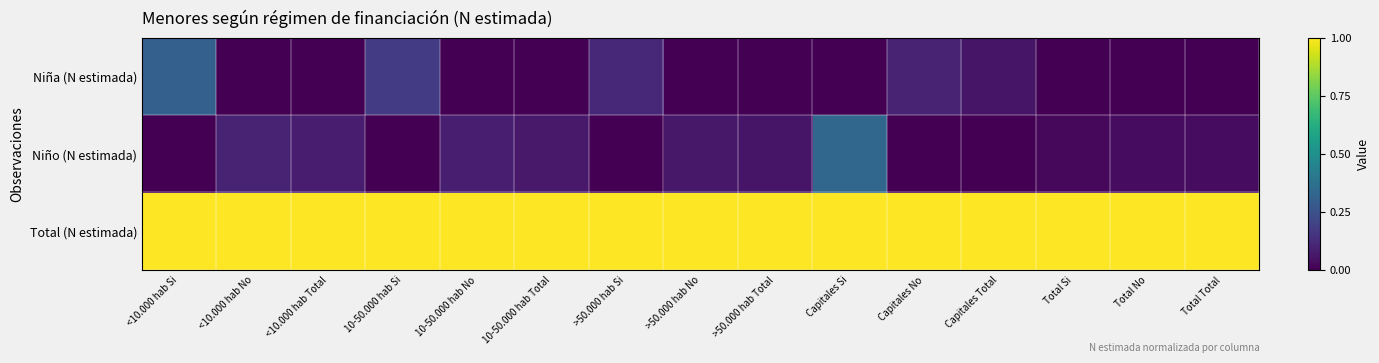

What is the total value across all series at >50.000 hab Total?

1.1